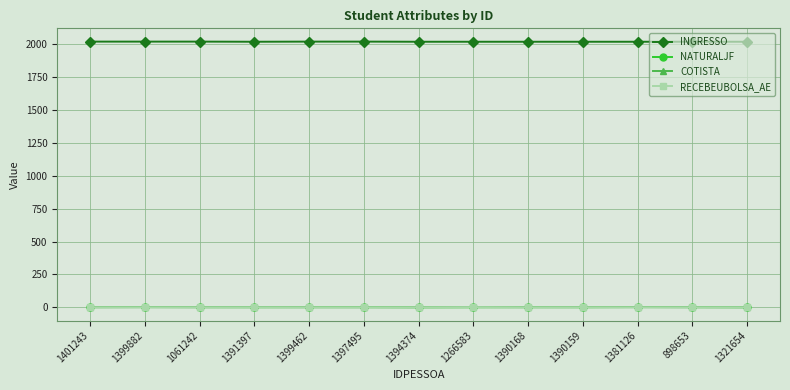

What position from the left is 1391397?

4